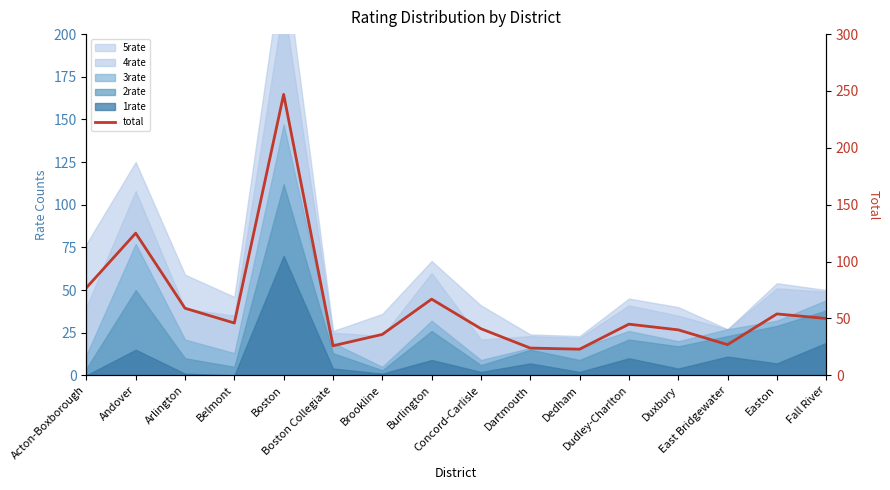

How many points are higher than both their immediate neighbors (excluding endpoints)?

5